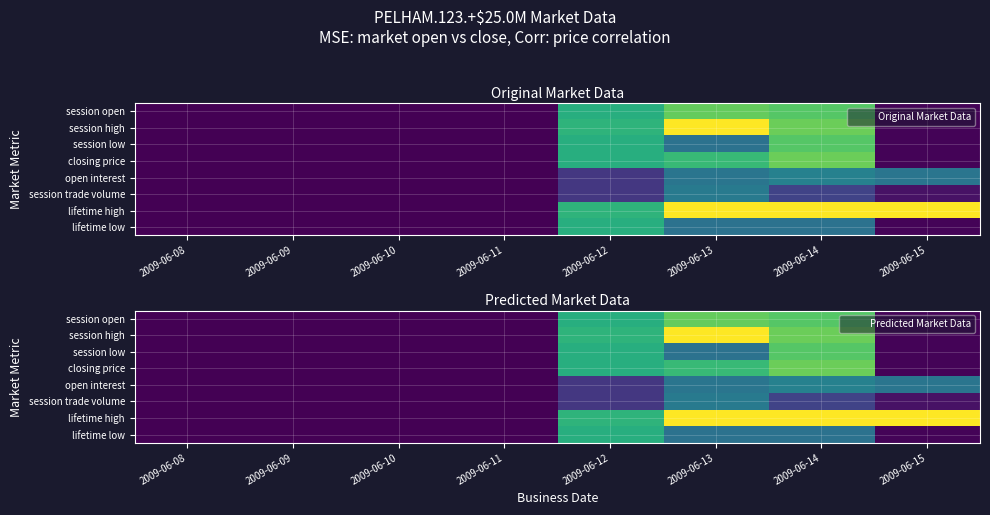

Which series has the largest range (max minus min)?

session high